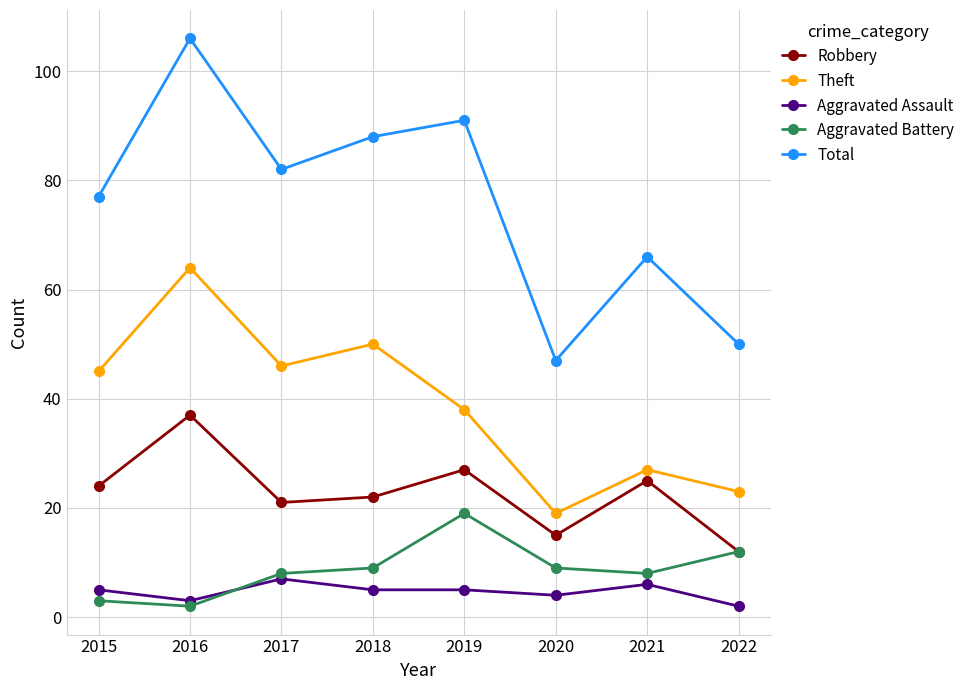

Which series has the largest total across all categories?

Total